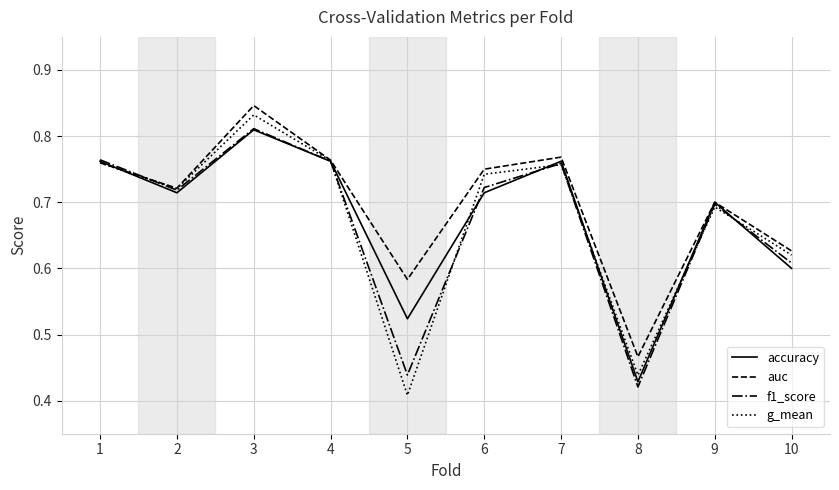

Which category has the highest value across all series?

3